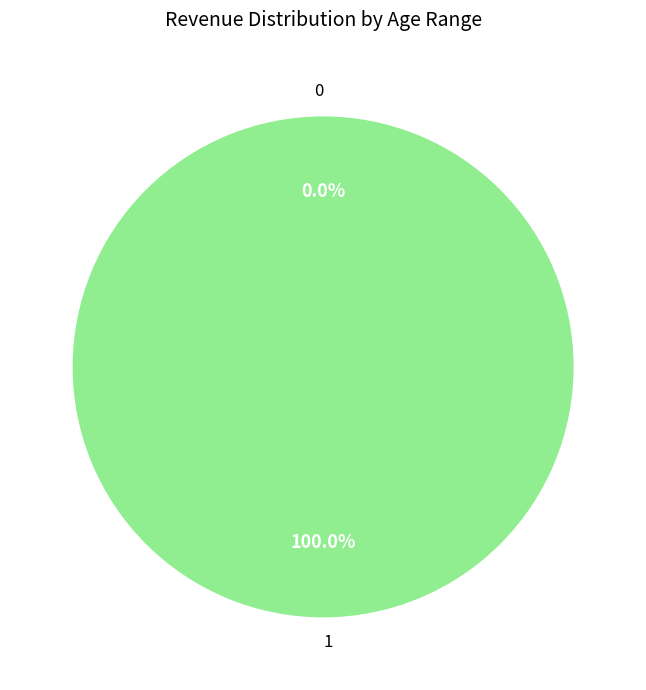

To the nearest percent, what is the average slice percentage?

50%